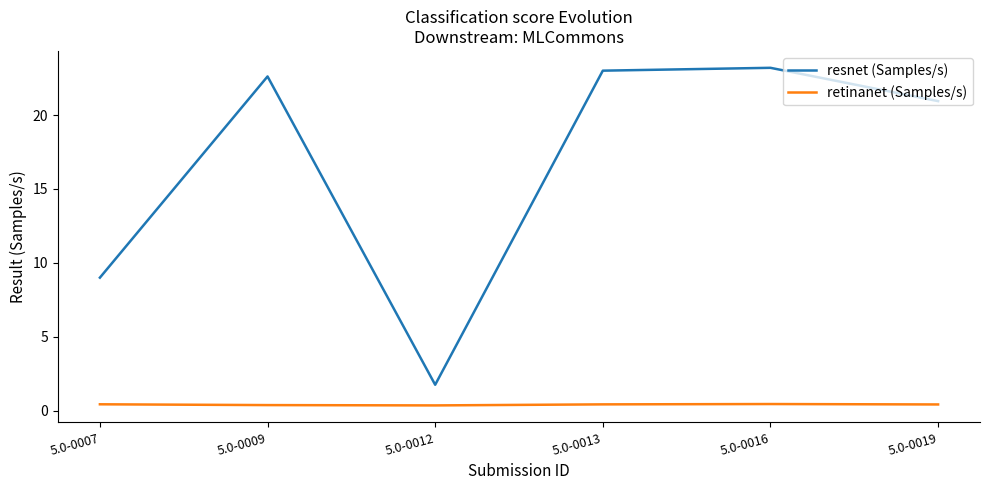

What is the difference between the maximum and minimum values in the resnet (Samples/s) series?

21.5